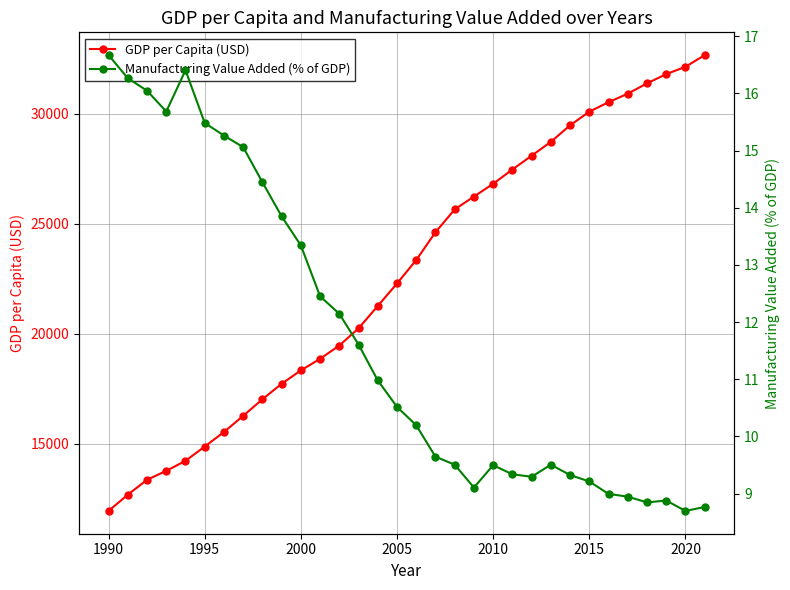

Reading left to right, extract all data points from this chart.

GDP per Capita (USD): 11952.9	12691.2	13366.3	13774.0	14228.1	14878.2	15536.0	16271.2	17024.0	17728.2	18335.3	18863.2	19465.2	20247.1	21262.1	22283.7	23347.8	24611.9	25646.6	26232.0	26810.3	27460.3	28086.2	28715.2	29467.7	30084.4	30518.1	30904.0	31371.4	31793.5	32124.0	32655.8
Manufacturing Value Added (% of GDP): 16.7	16.3	16.0	15.7	16.4	15.5	15.3	15.1	14.4	13.8	13.3	12.5	12.1	11.6	11.0	10.5	10.2	9.6	9.5	9.1	9.5	9.3	9.3	9.5	9.3	9.2	9.0	8.9	8.8	8.9	8.7	8.8